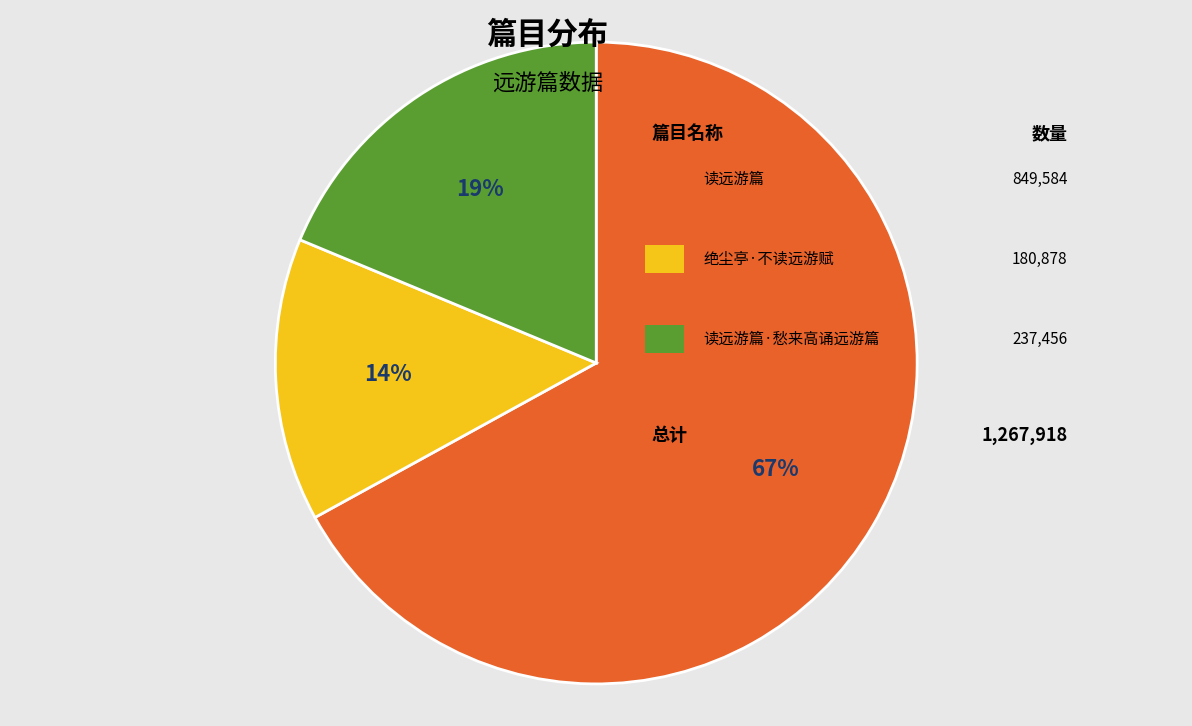

How many slices are in this pie chart?

3